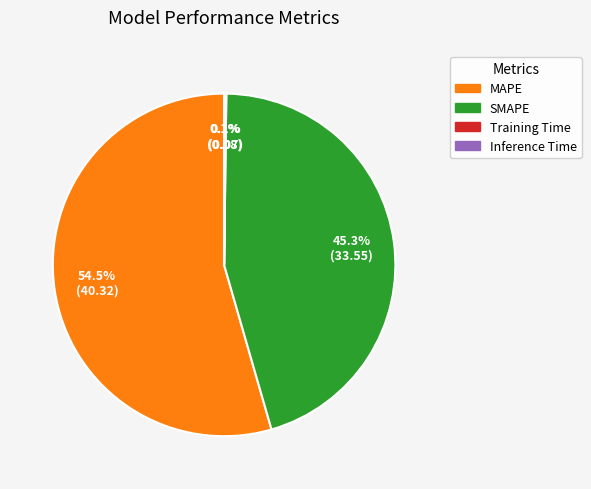

Which category has the biggest portion of the pie?

MAPE